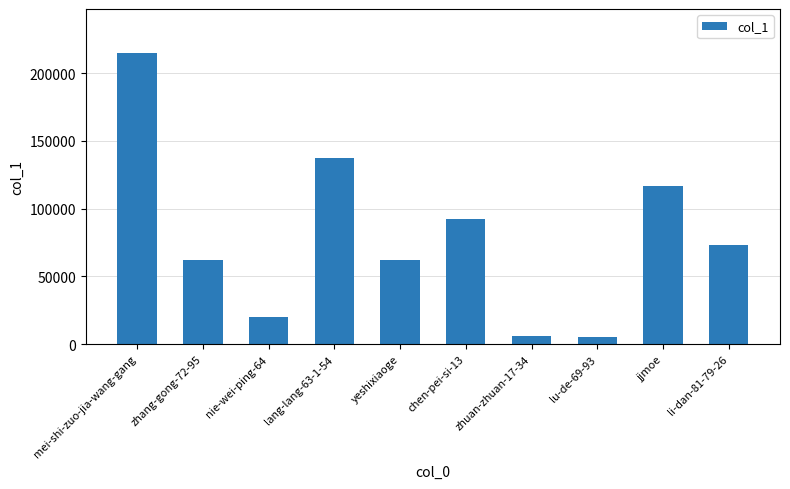

What is the average value?

78978